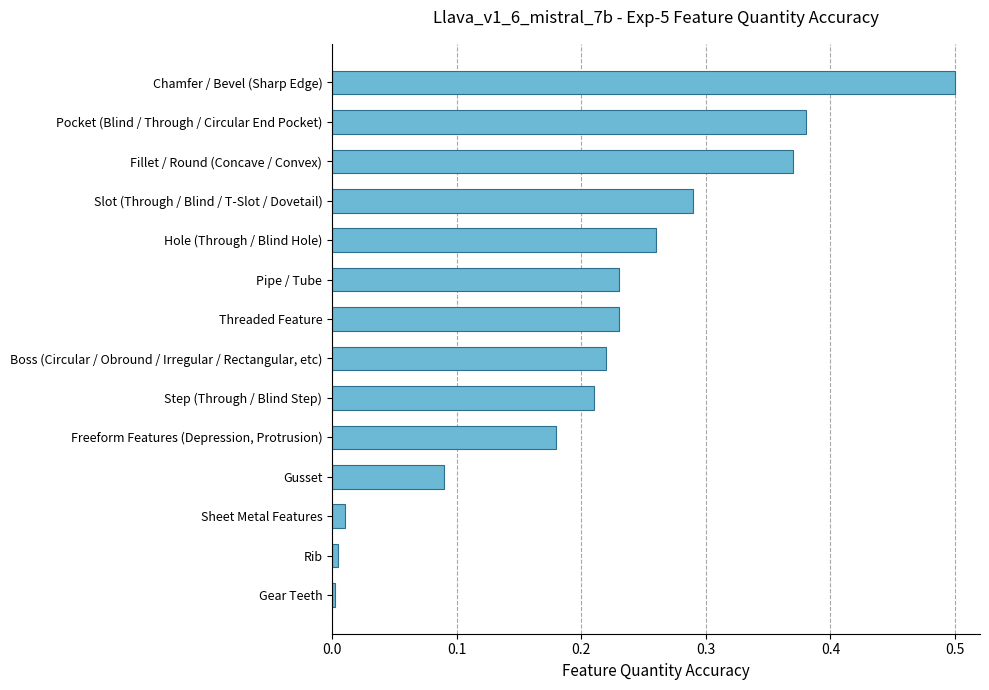

What is the label of the 9th bar from the bottom?

Pipe / Tube